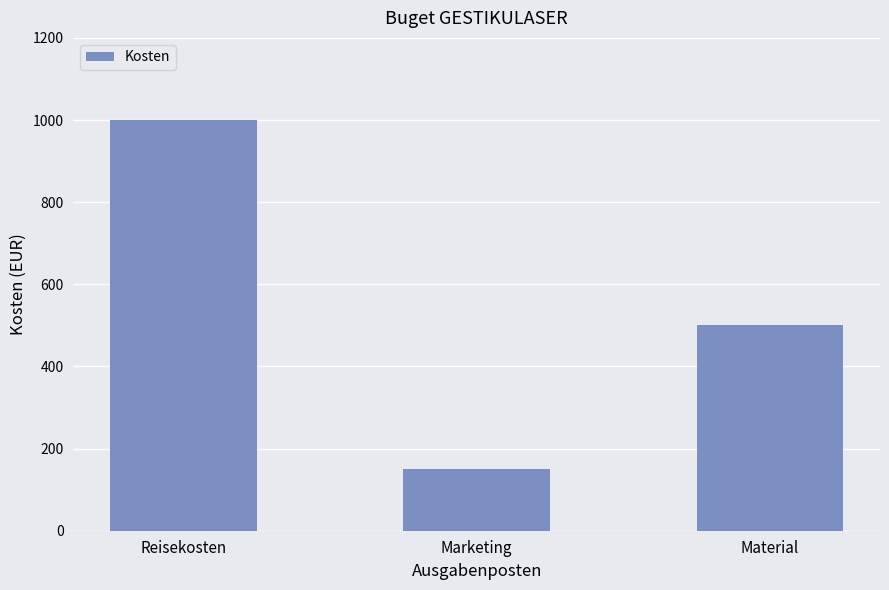

What is the difference between the values at Marketing and Material?

350